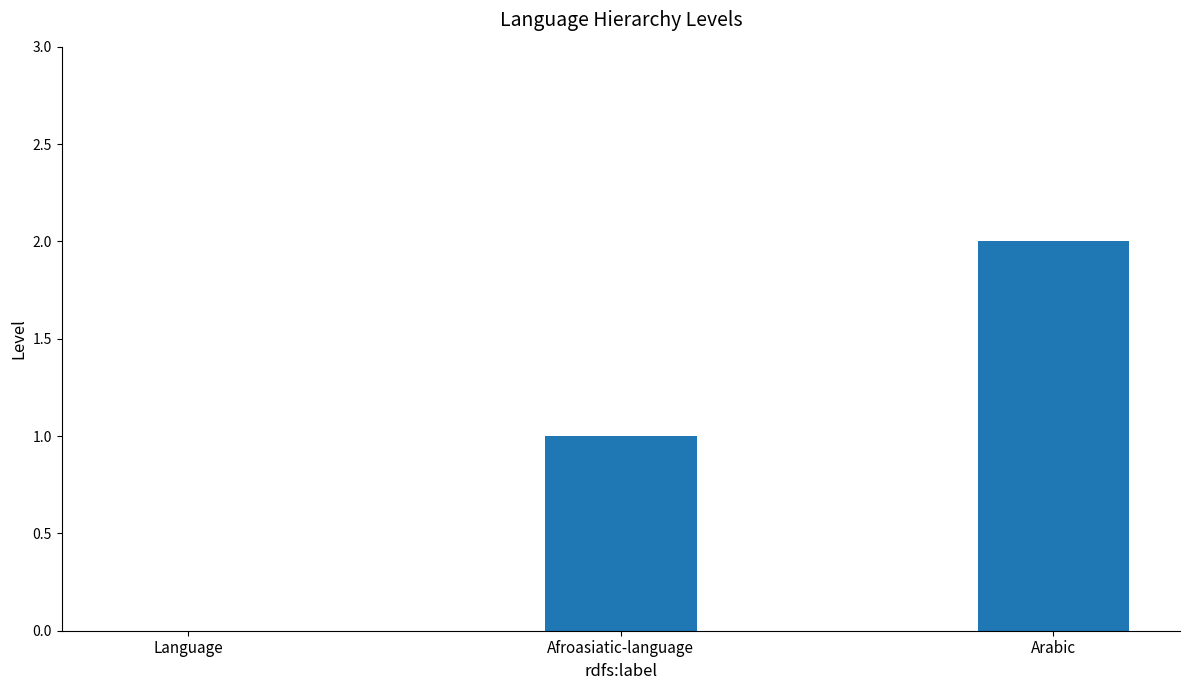

What is the sum of all values?

3